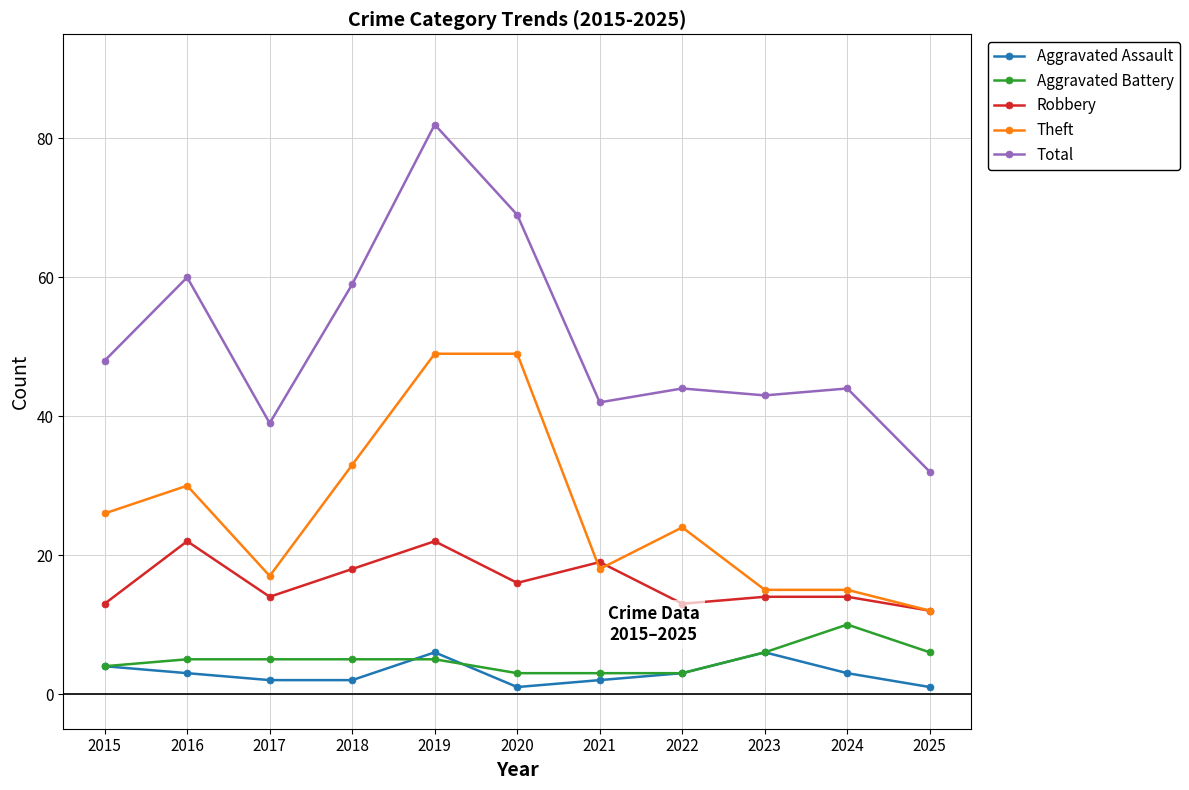

What is the value of the Aggravated Assault point at the 6th from the left?

1